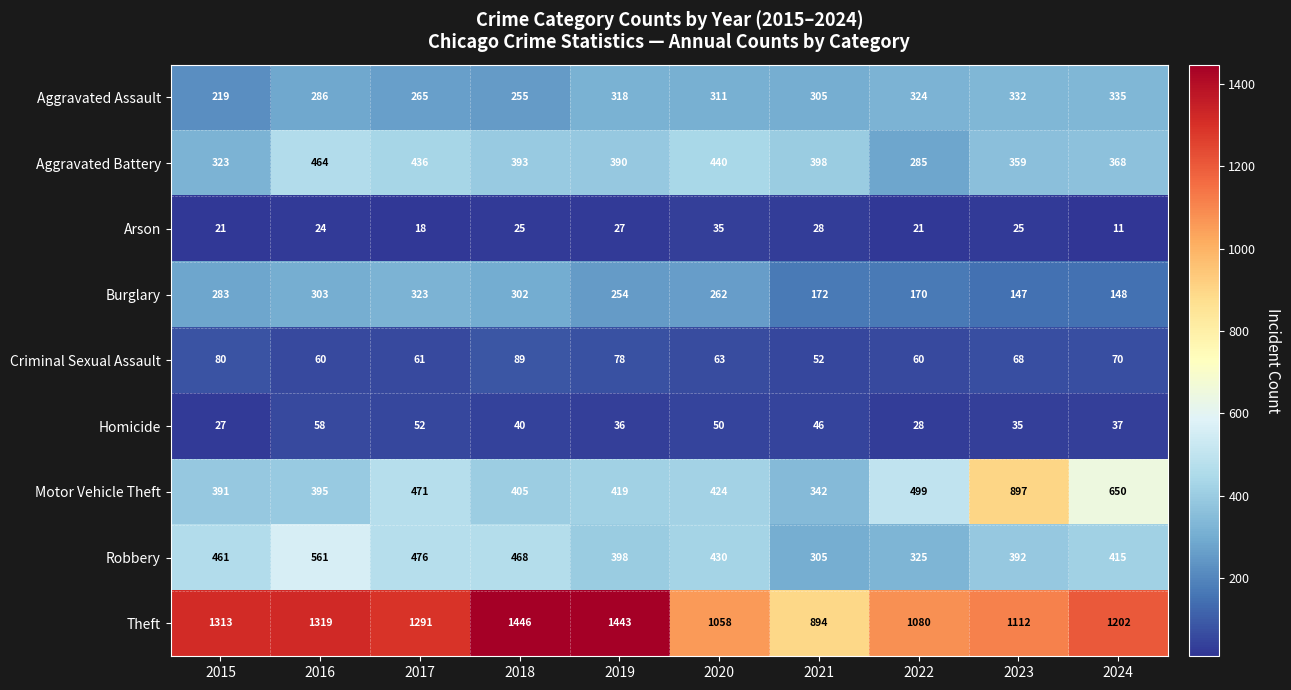

At 2015, list the series in order from smallest to largest.

Arson, Homicide, Criminal Sexual Assault, Aggravated Assault, Burglary, Aggravated Battery, Motor Vehicle Theft, Robbery, Theft